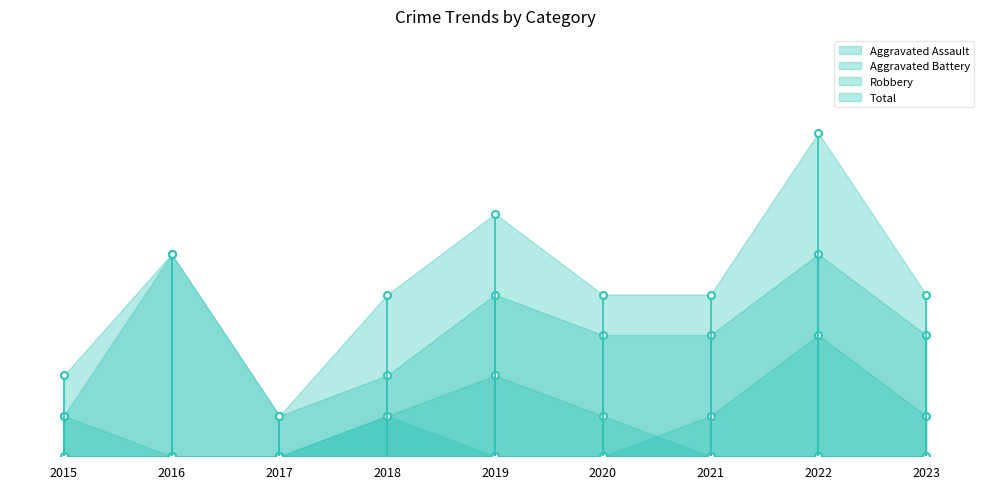

Reading left to right, extract all data points from this chart.

Aggravated Assault: 2015=0	2016=0	2017=0	2018=1	2019=2	2020=1	2021=0	2022=0	2023=0
Aggravated Battery: 2015=1	2016=0	2017=0	2018=1	2019=0	2020=0	2021=1	2022=3	2023=1
Robbery: 2015=1	2016=5	2017=1	2018=2	2019=4	2020=3	2021=3	2022=5	2023=3
Total: 2015=2	2016=5	2017=1	2018=4	2019=6	2020=4	2021=4	2022=8	2023=4